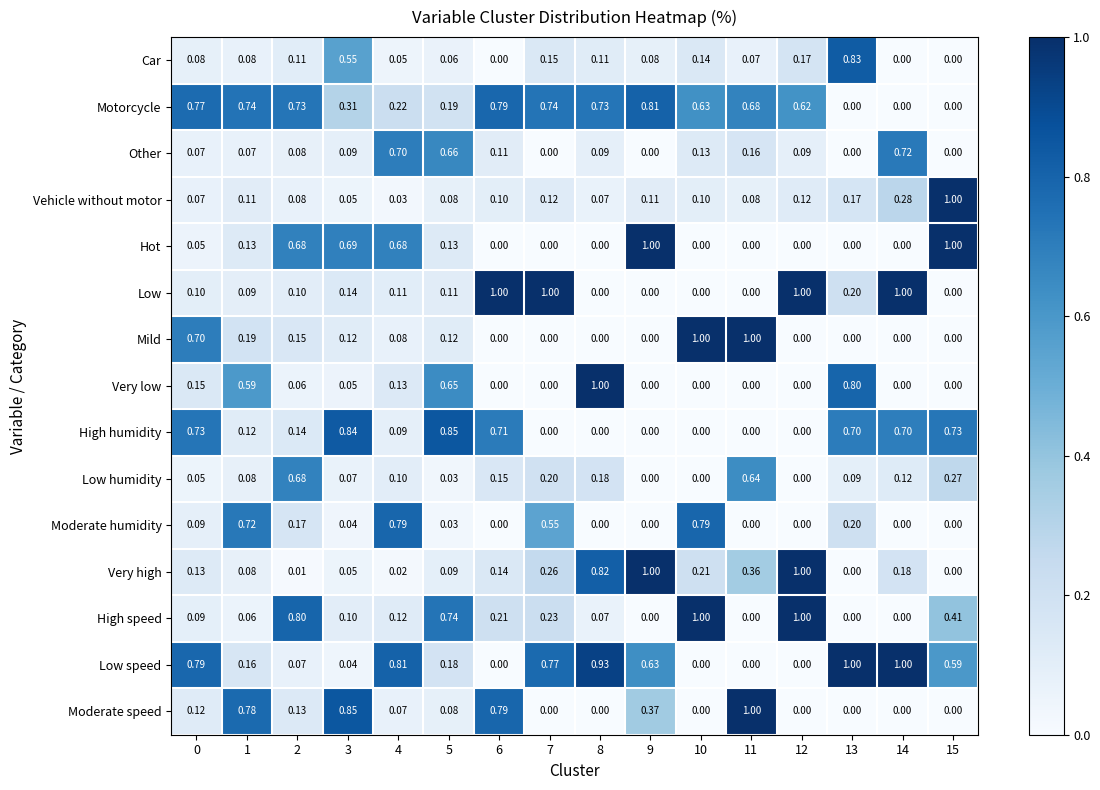

Is the value of Low at 14 greater than the value of Very low at 7?

Yes